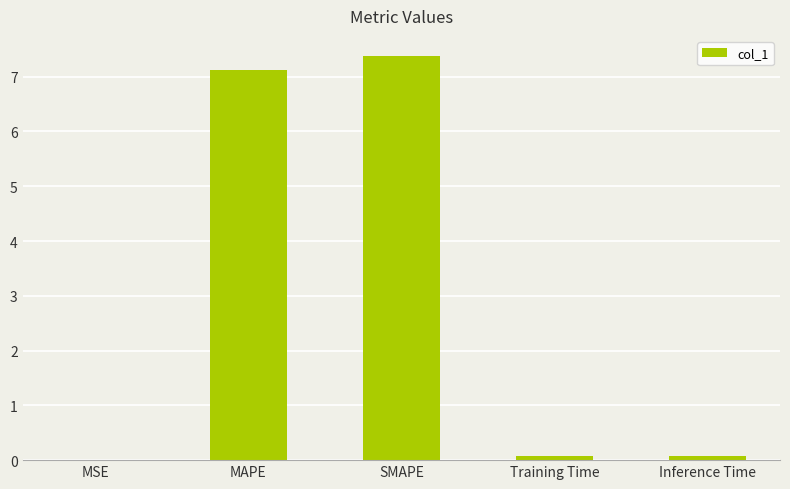

What is the approximate value at MAPE?

7.1